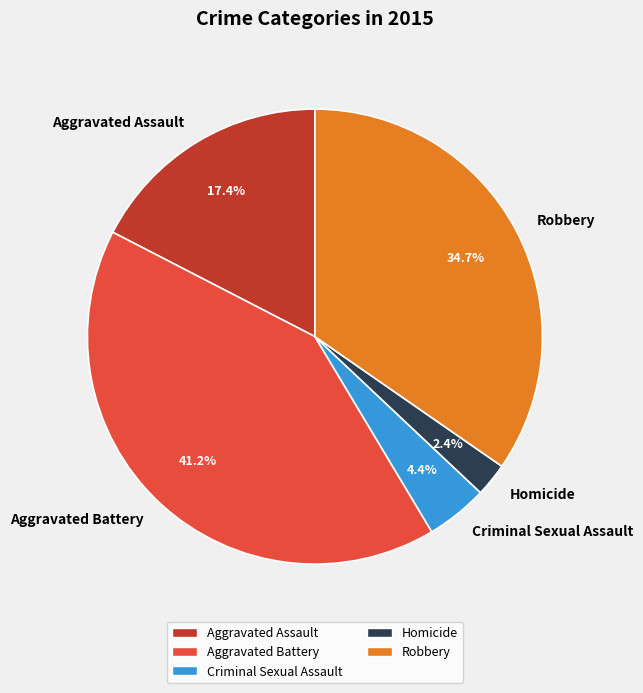

Does Aggravated Battery account for over 50% of the chart?

No